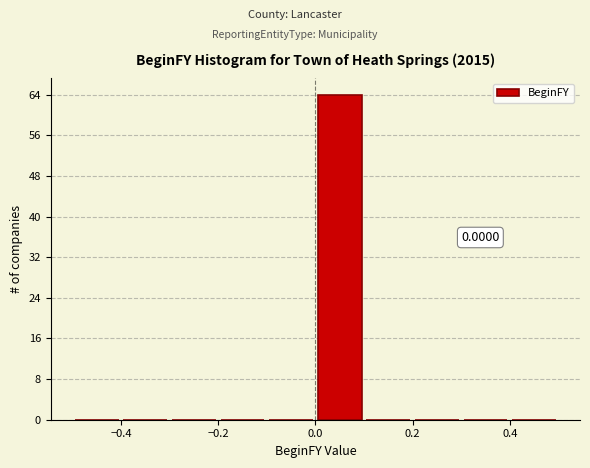

Which range on the x-axis has the tallest bar?

0.0 to 0.1